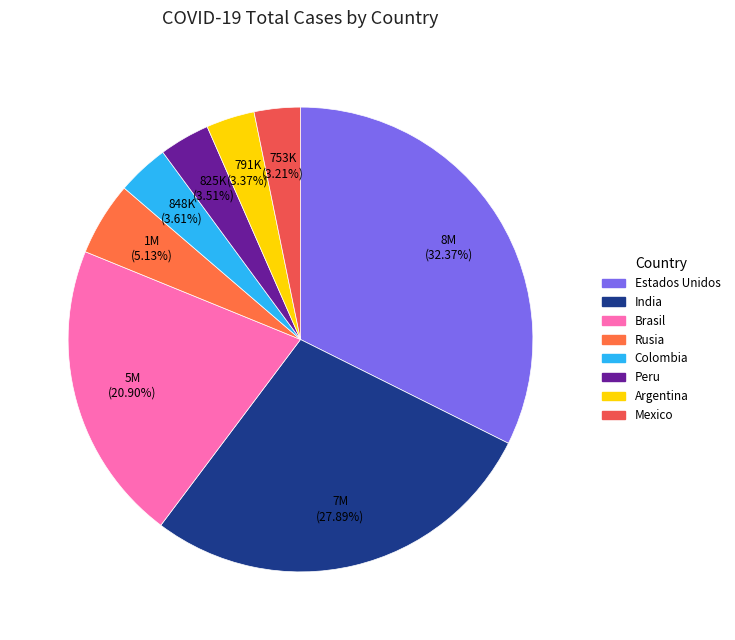

What is the ratio of the value at India to the value at Colombia?

7.7